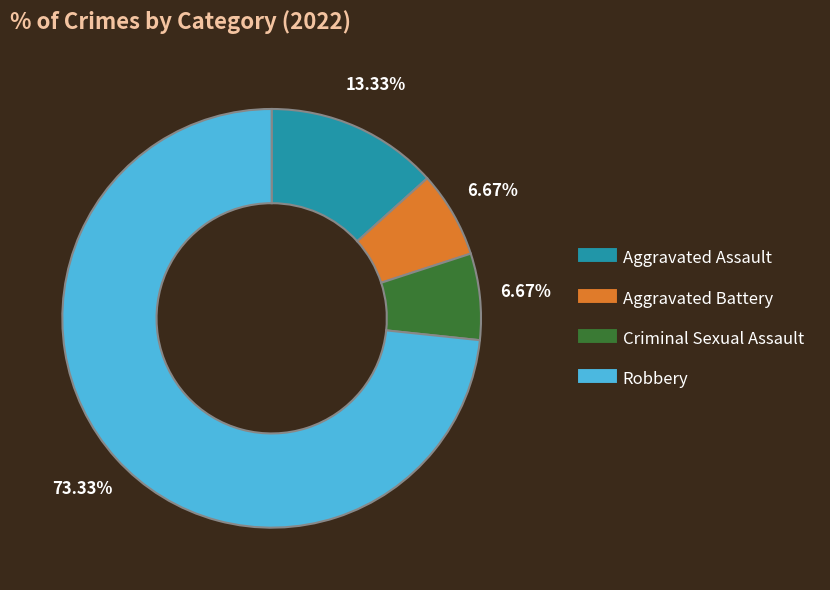

Is there any slice that represents more than half of the pie?

Yes